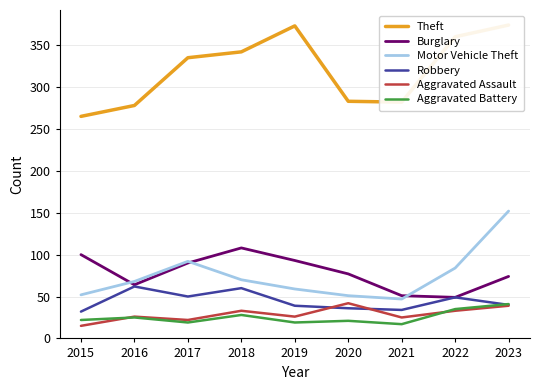

How many categories are shown in the chart?

9